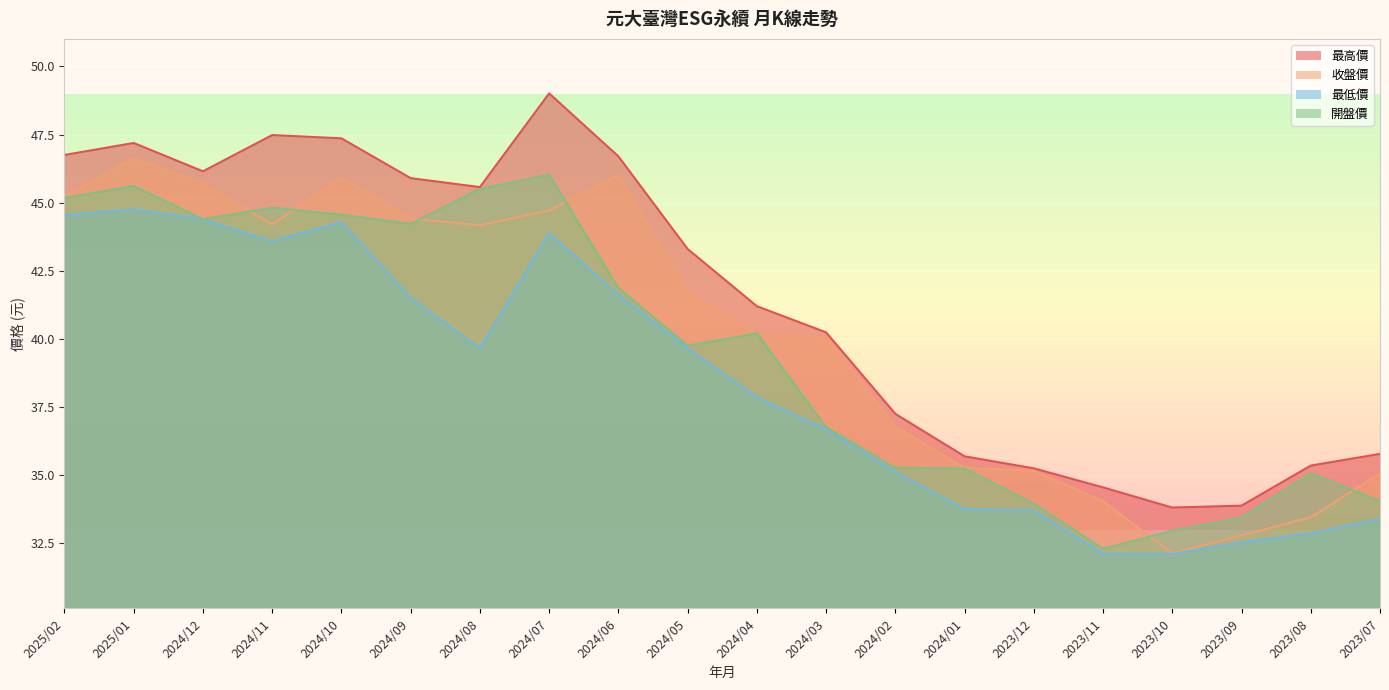

True or false: 最高價 has a value of 33.8 at 2023/10.

True